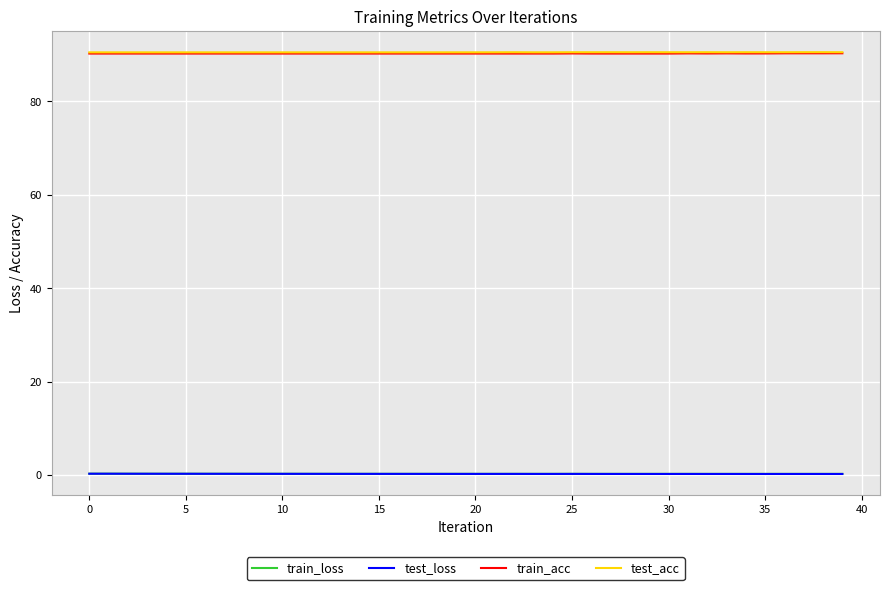

What is the maximum value shown in the chart?

90.5